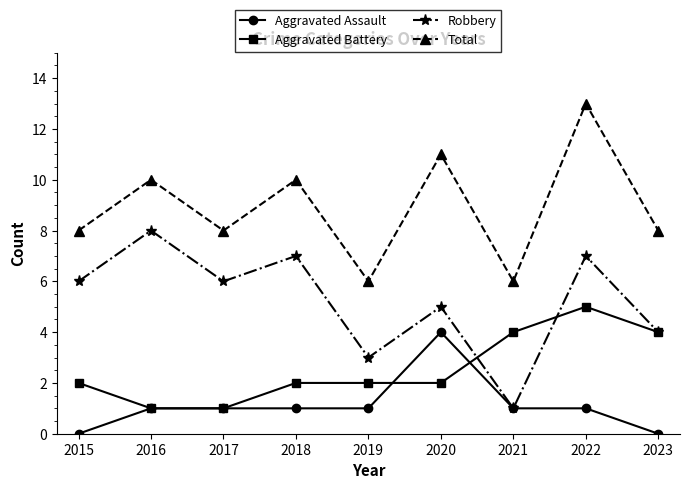

What is the highest value of the Aggravated Battery series?

5